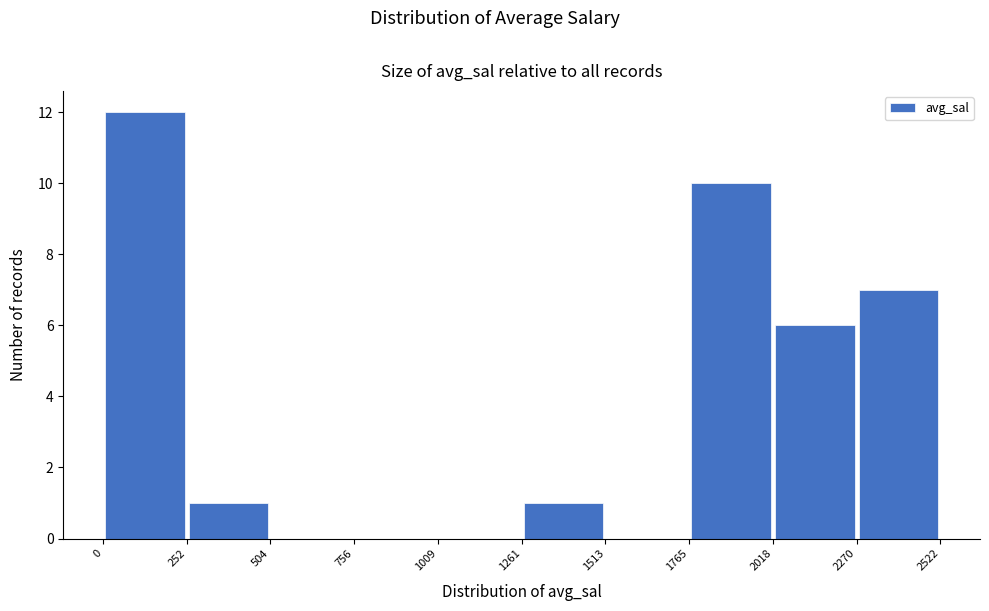

Which range on the x-axis has the tallest bar?

0 to 252